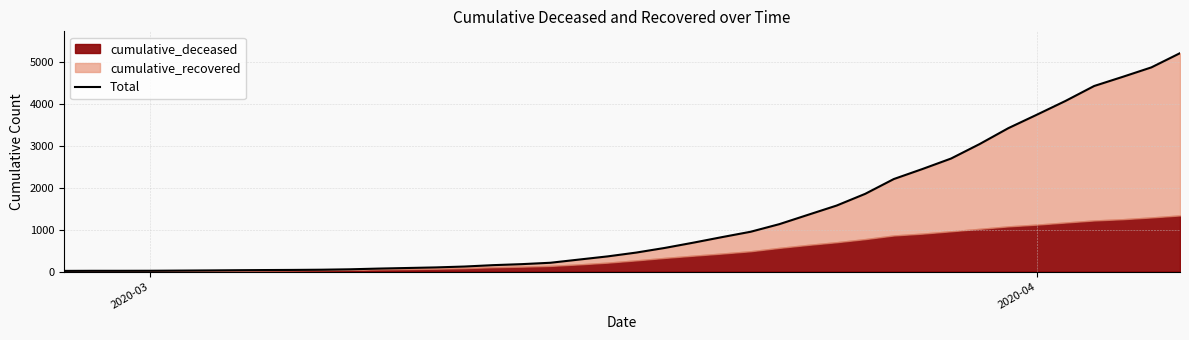

What is the minimum value shown in the chart?

16